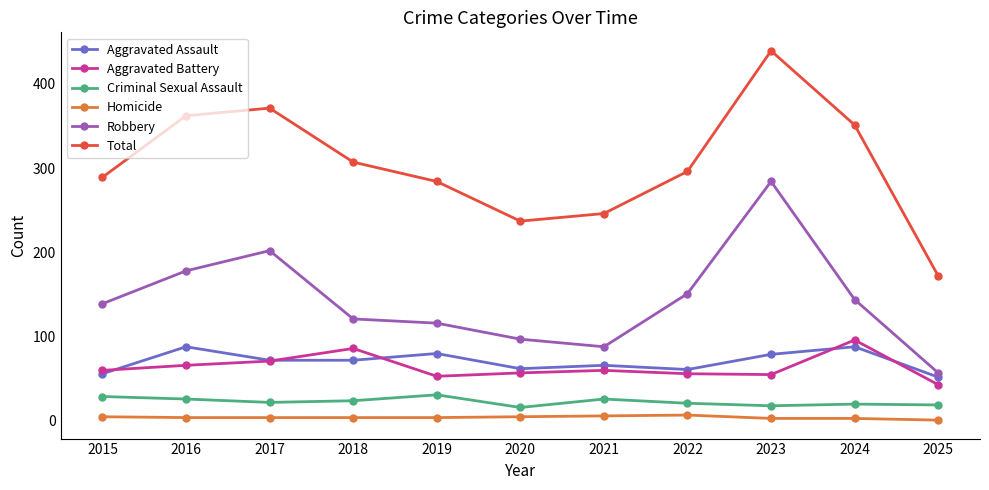

Rank the series at 2025 from highest to lowest value.

Total, Robbery, Aggravated Assault, Aggravated Battery, Criminal Sexual Assault, Homicide